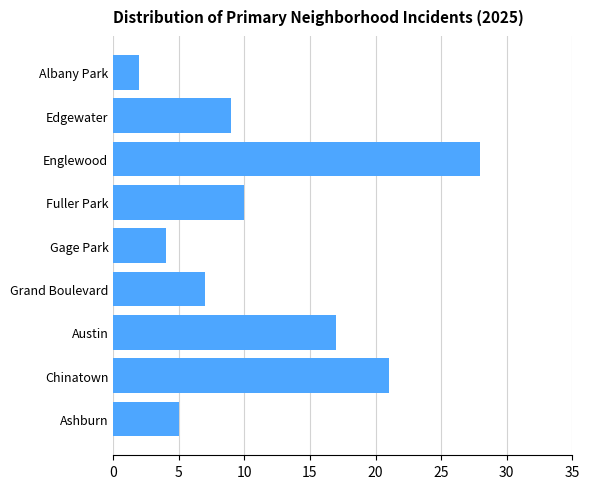

Reading top to bottom, transcribe all the data shown in this chart.

Albany Park=2	Edgewater=9	Englewood=28	Fuller Park=10	Gage Park=4	Grand Boulevard=7	Austin=17	Chinatown=21	Ashburn=5